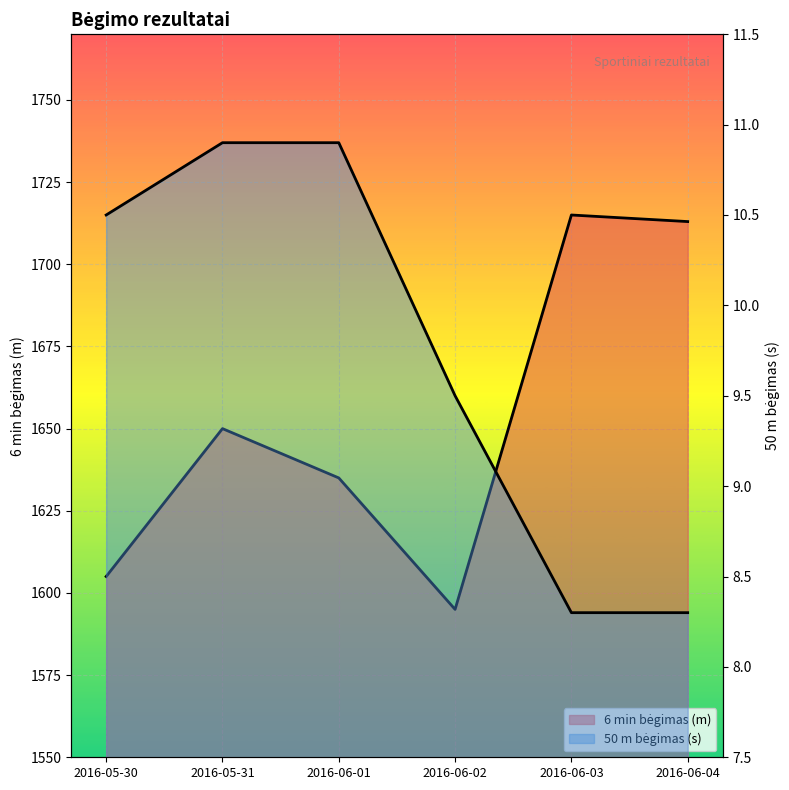

What is the label of the 6th point from the right?

2016-05-30